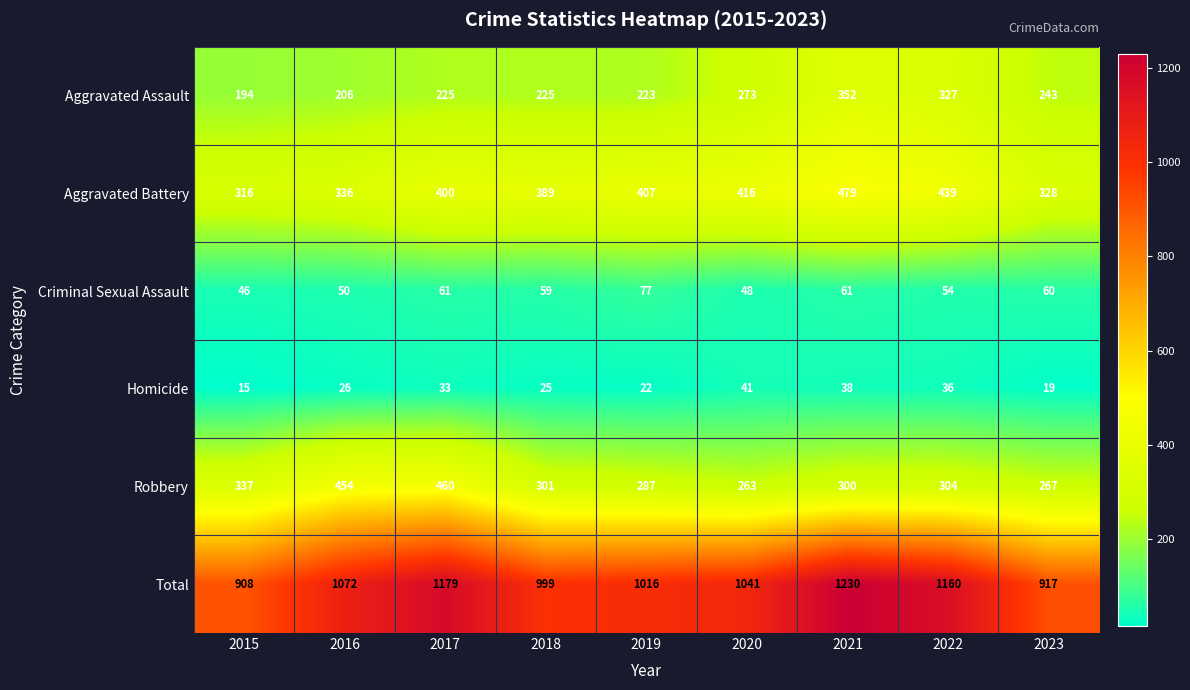

The value of Robbery at 2015 is 337. True or false?

True